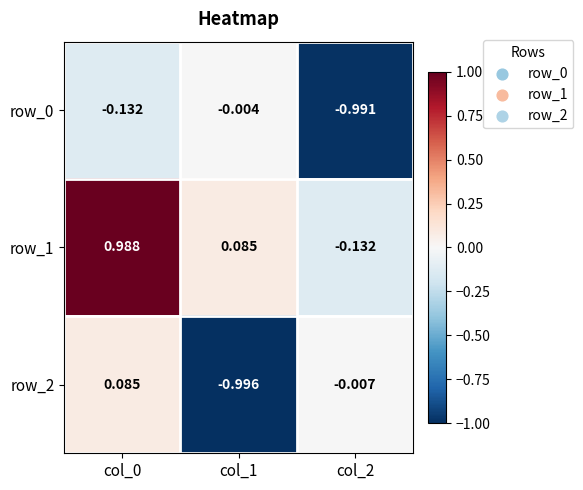

Is the value of row_1 at col_0 greater than the value of row_0 at col_0?

Yes